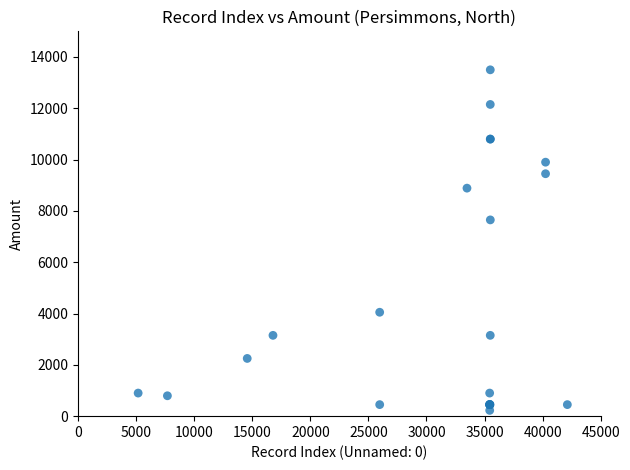

What Y value in the scatter plot is closest to 6862?

7650.0